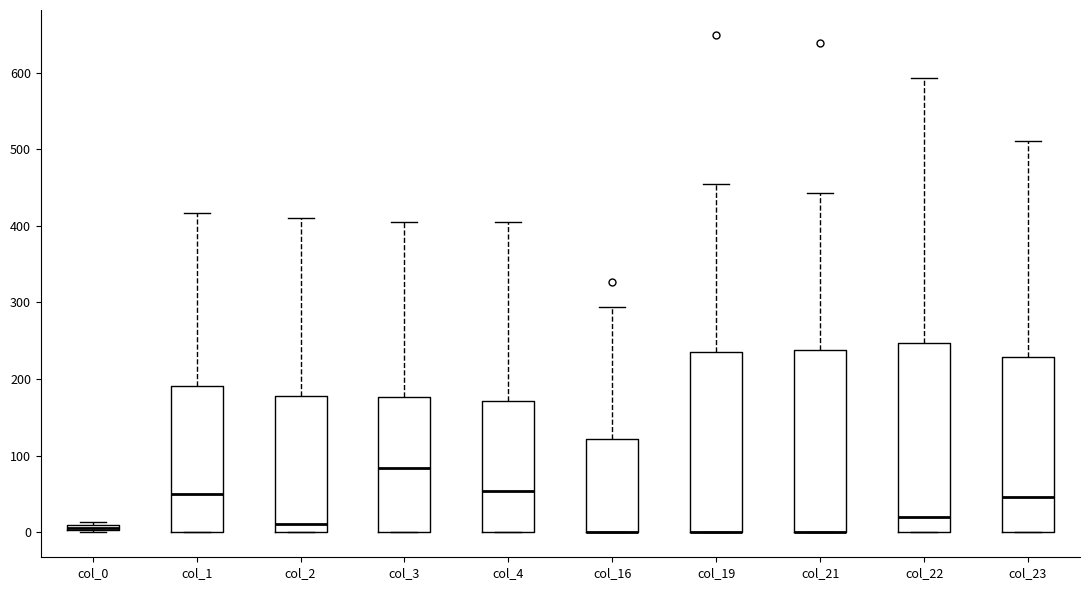

Where is the upper edge of the box for col_22 on the y-axis? The values are not printed on the chart, so give them approximately, as read against the axis.

250